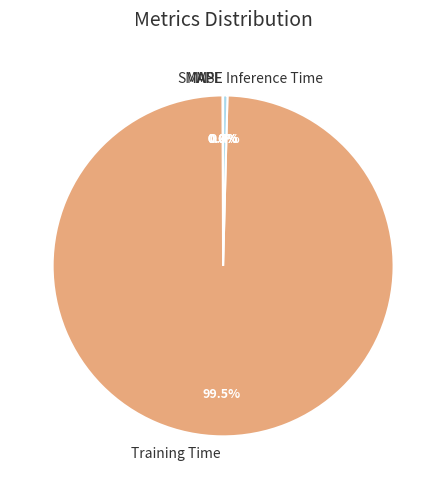

Which category has the biggest portion of the pie?

Training Time